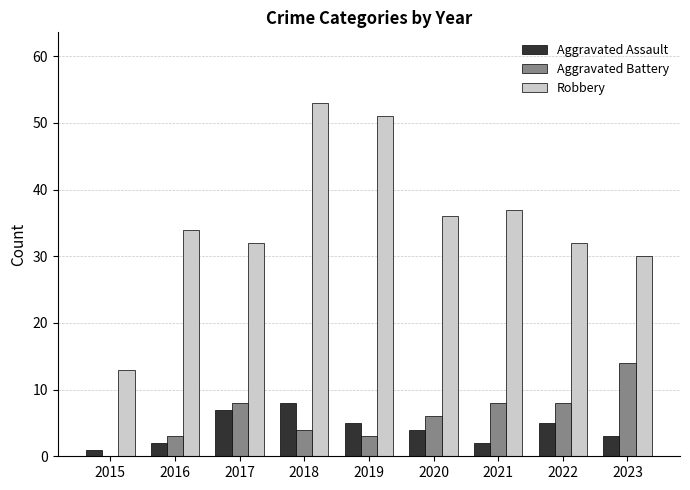

What is the maximum value shown in the chart?

53